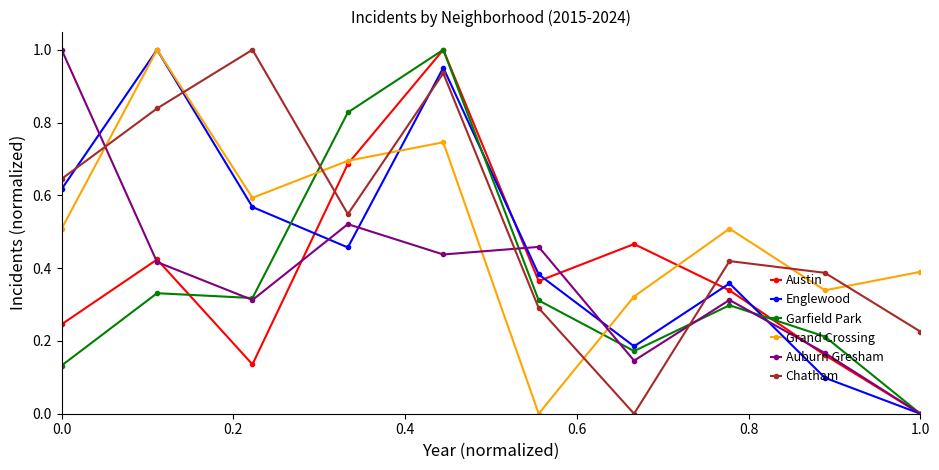

True or false: Chatham and Austin intersect in this chart.

True